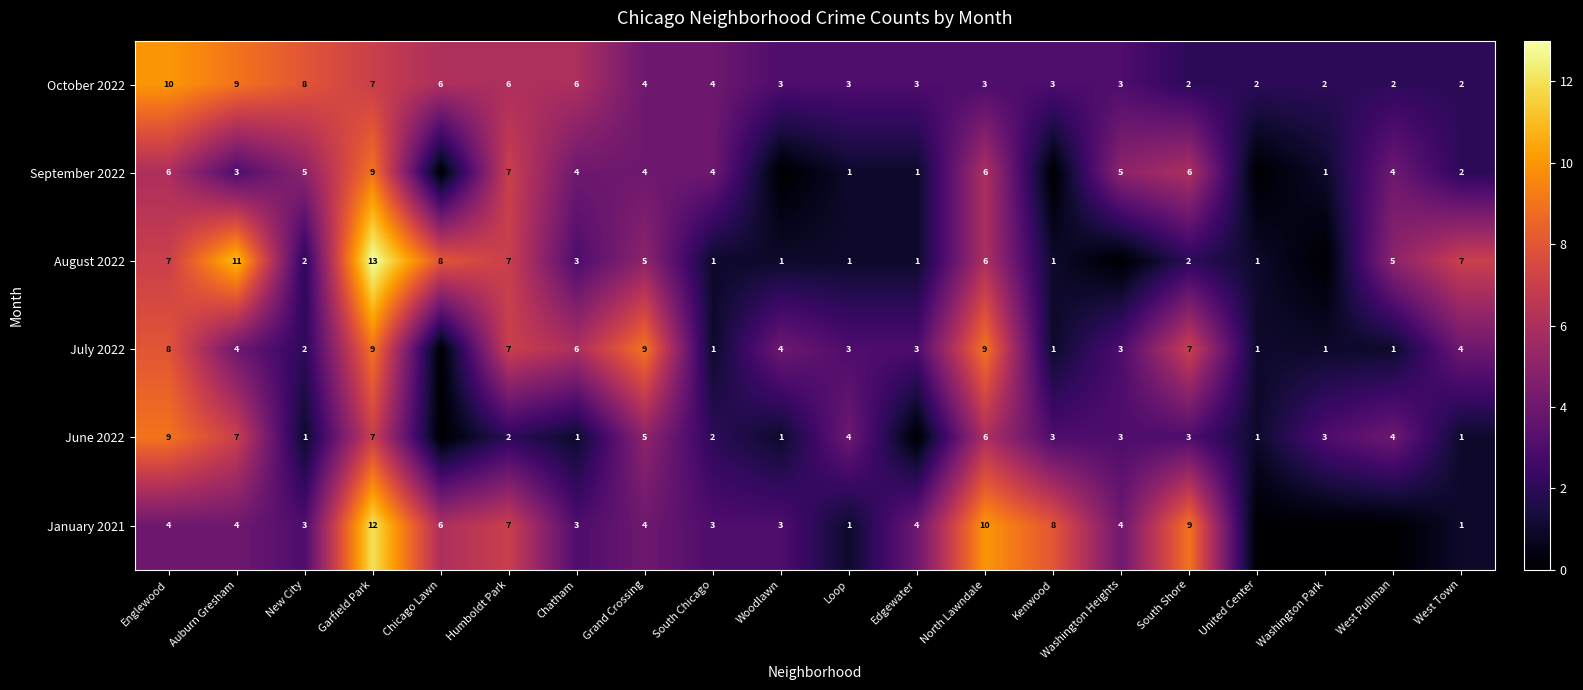

Which has a higher value, West Pullman or Garfield Park?

Garfield Park